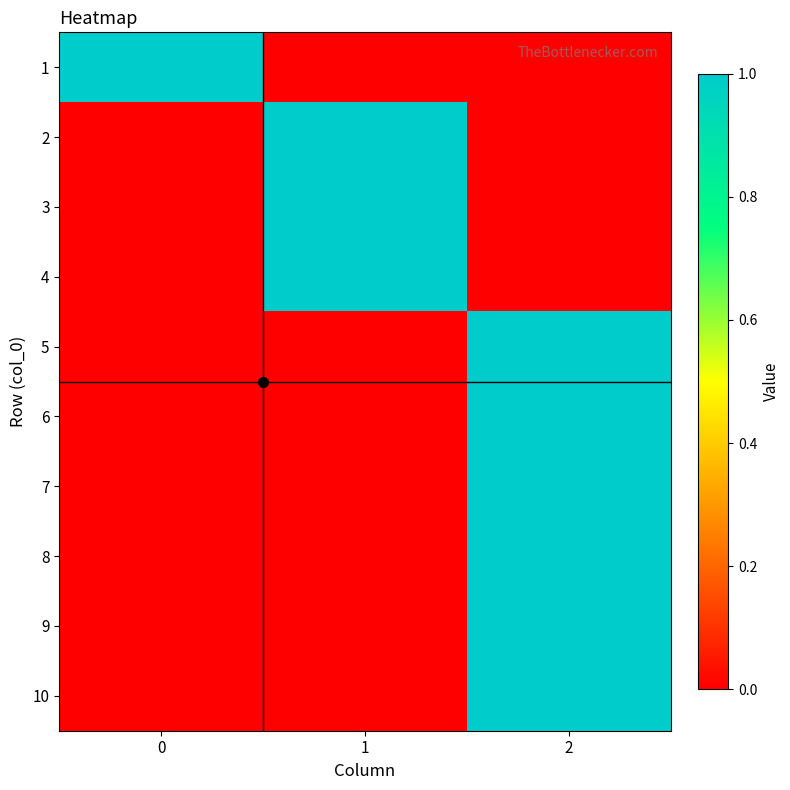

Between 2 and 1, which is larger?

2